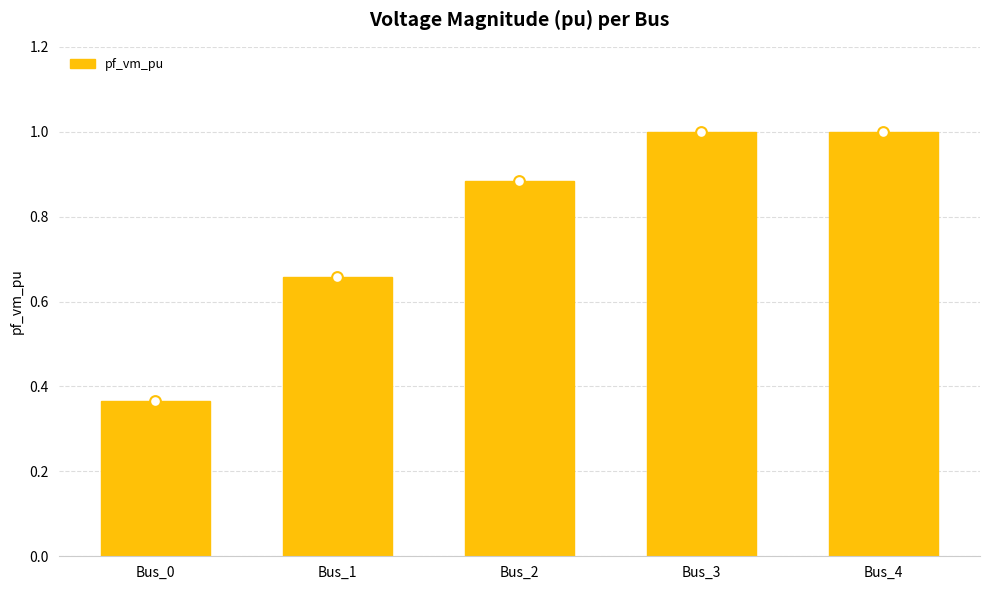

Between Bus_0 and Bus_4, which is larger?

Bus_4